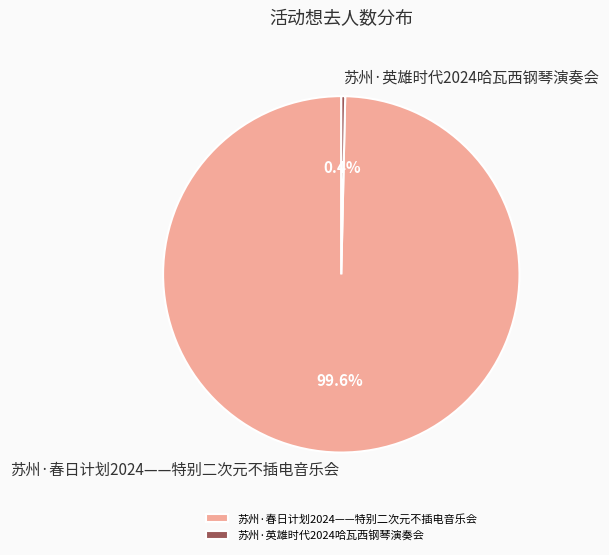

Which category accounts for the majority?

苏州·春日计划2024——特别二次元不插电音乐会